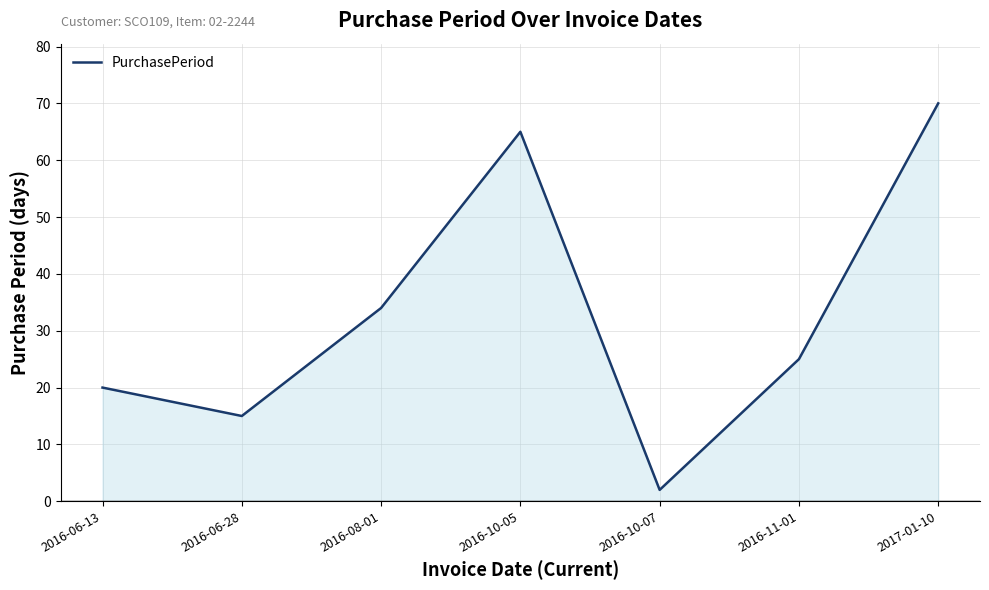

What is the sum of all values?

231